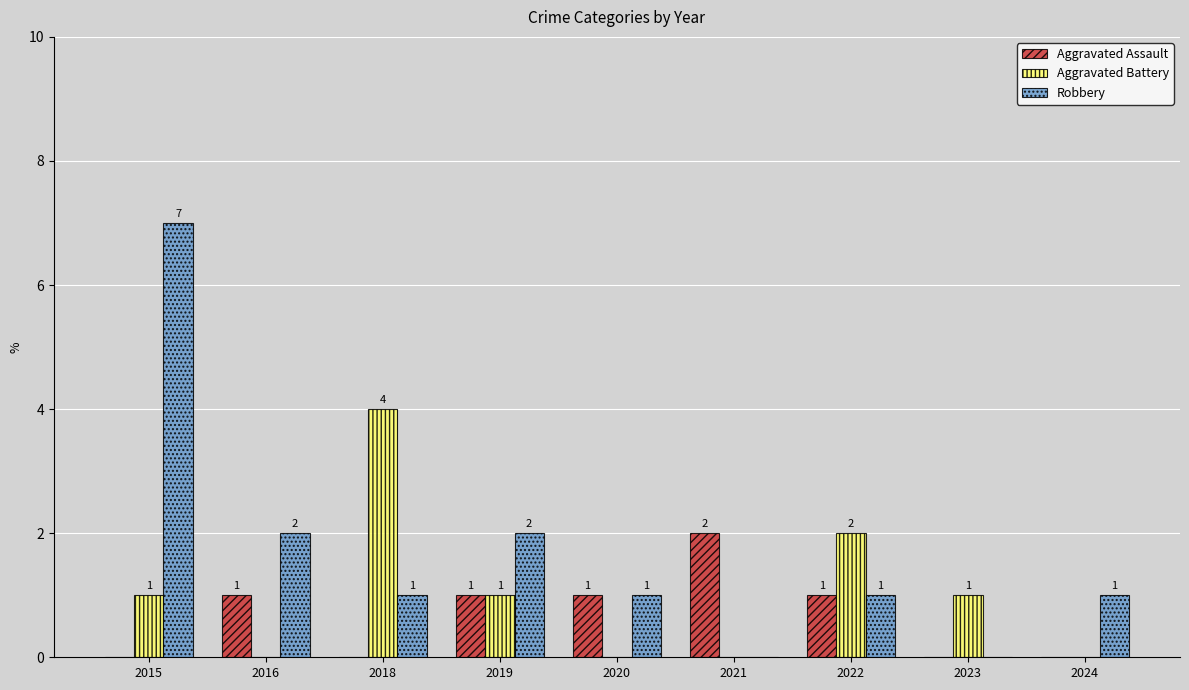

What is the approximate value of Aggravated Battery at 2022?

2